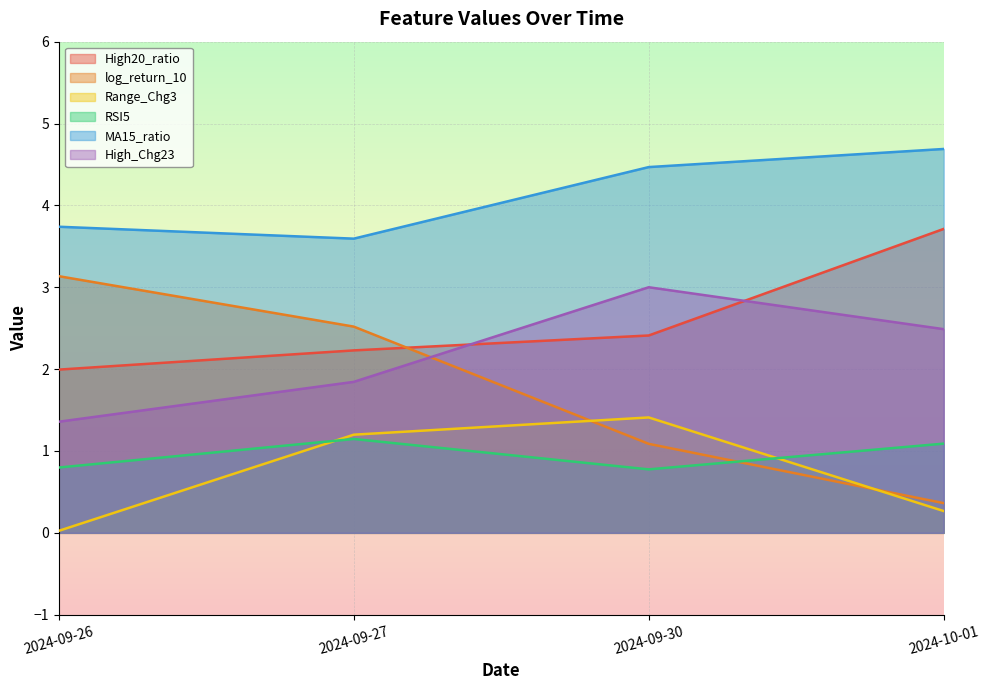

Where do High_Chg23 and High20_ratio first cross each other?

2024-09-27 and 2024-09-30